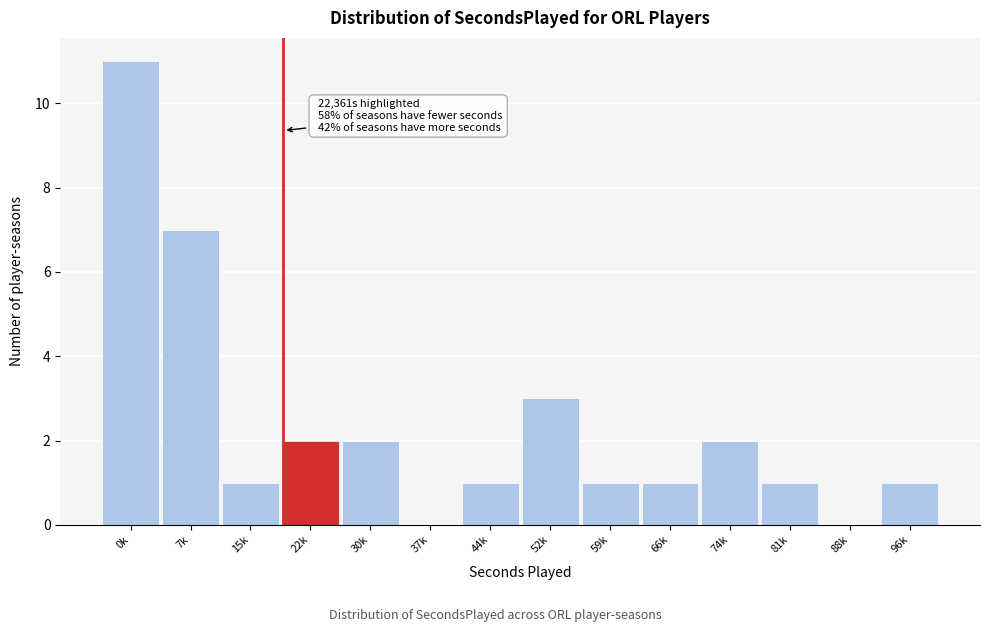

Reading right to left, what are all the values shown in this chart?

96k=1	88k=0	81k=1	74k=2	66k=1	59k=1	52k=3	44k=1	37k=0	30k=2	22k=2	15k=1	7k=7	0k=11